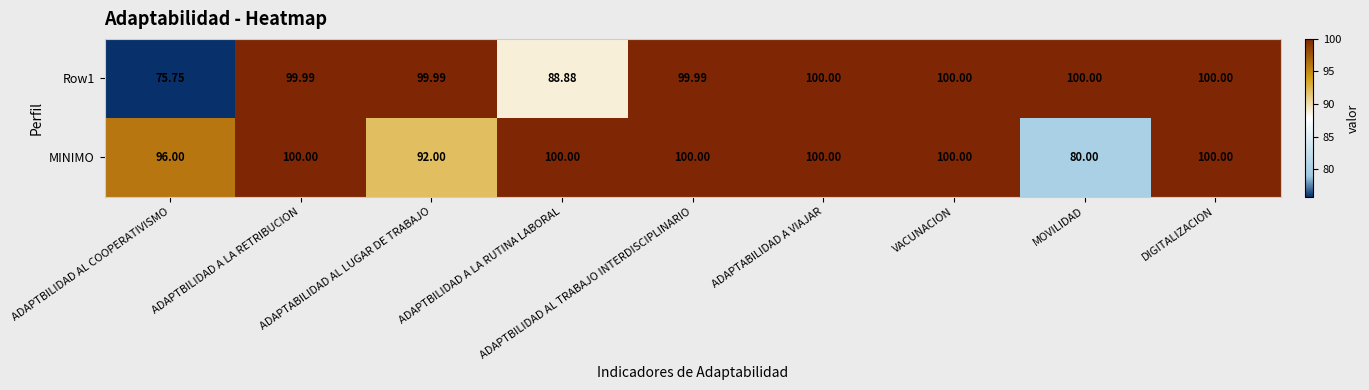

Which series has the largest total across all categories?

MINIMO